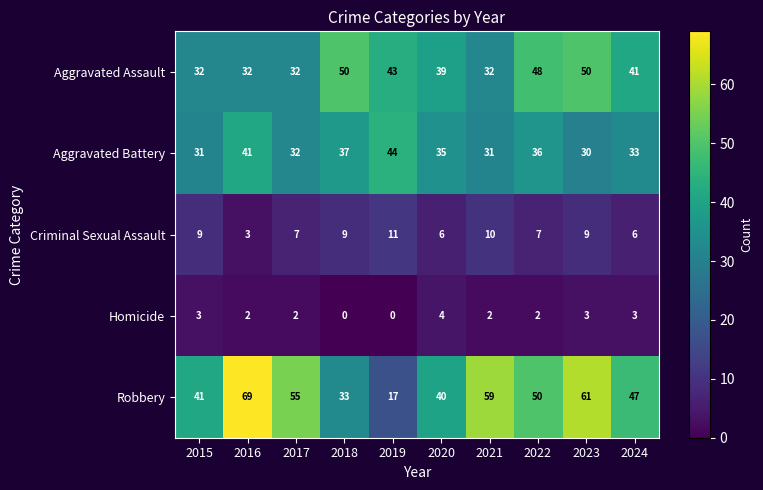

Rank the series by their maximum value, from lowest to highest.

Homicide, Criminal Sexual Assault, Aggravated Battery, Aggravated Assault, Robbery